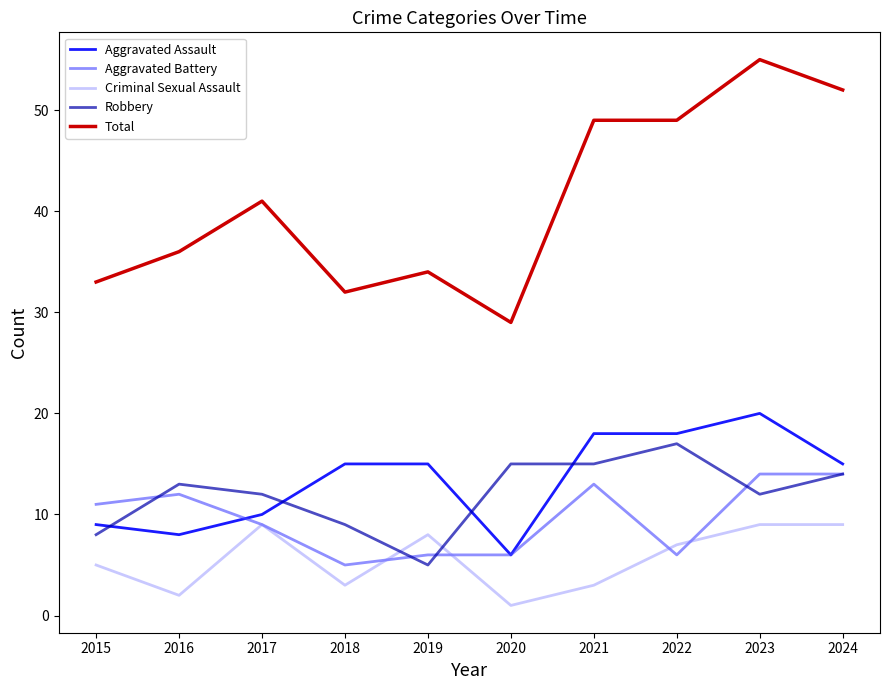

The value of Aggravated Assault at 2017 is 3. True or false?

False